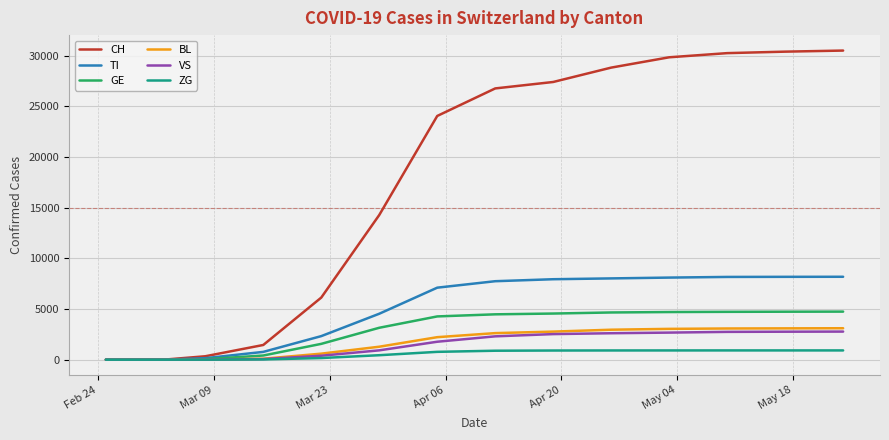

Which series has the largest range (max minus min)?

CH